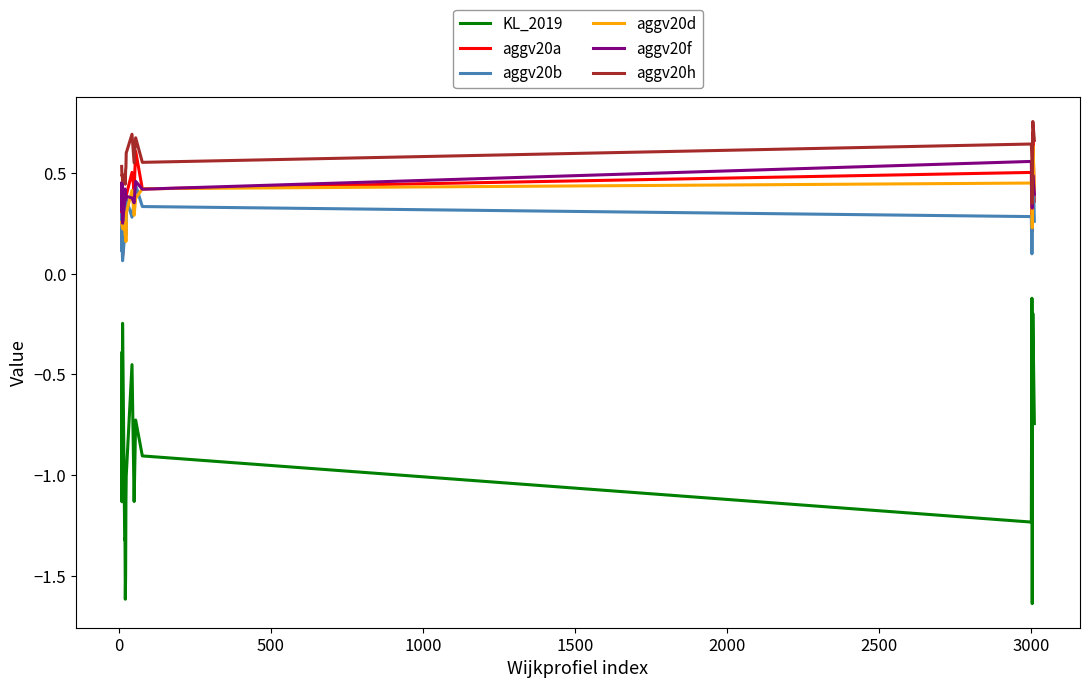

Which series has the widest spread of values?

KL_2019